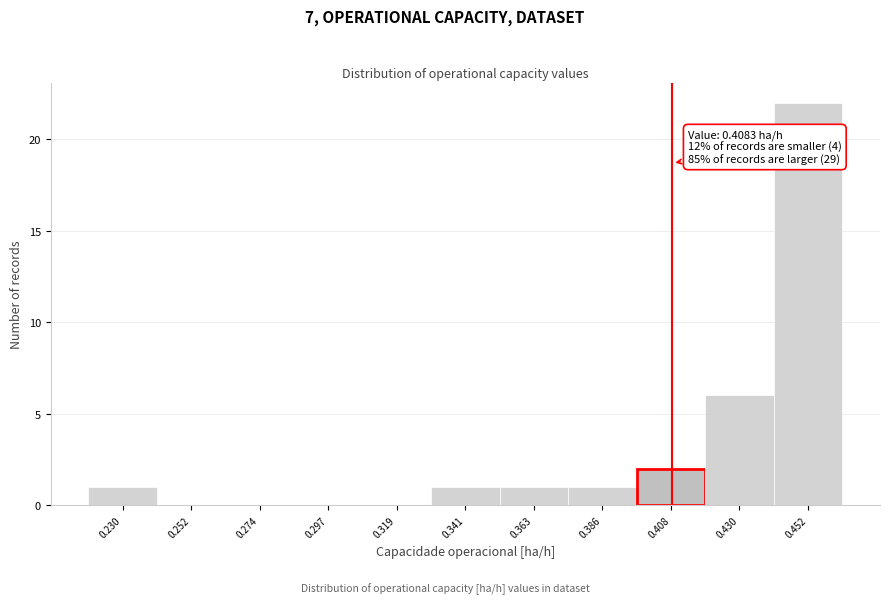

Over which range of the x-axis is the bar tallest?

0.440 to 0.465